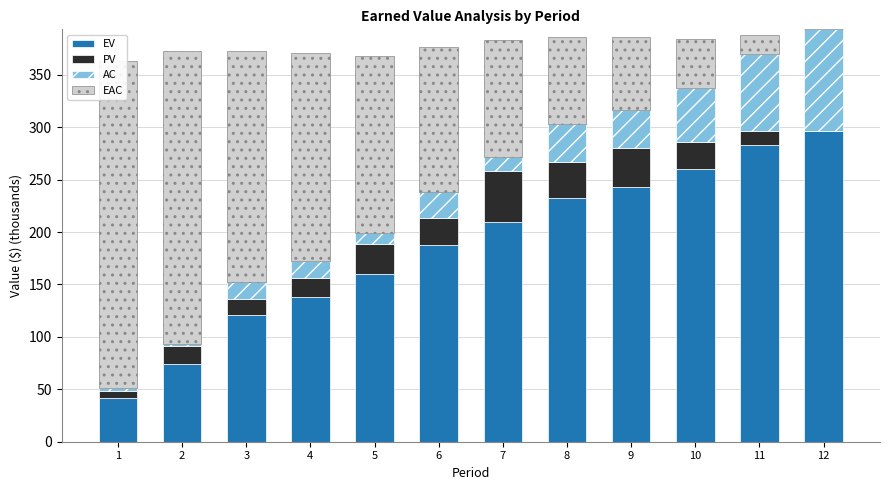

Does the chart contain any negative values?

No